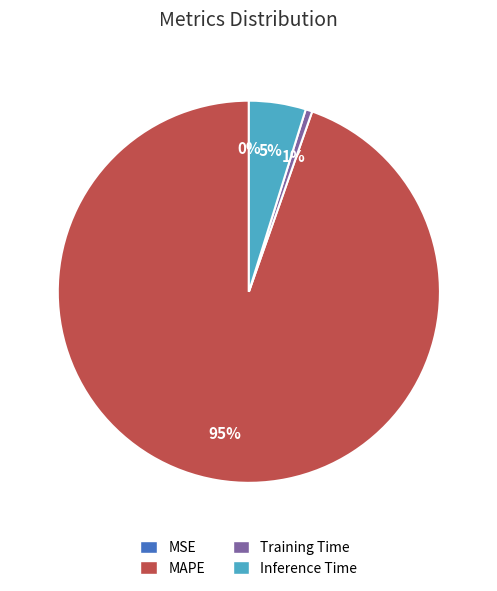

Does any single category account for the majority?

Yes